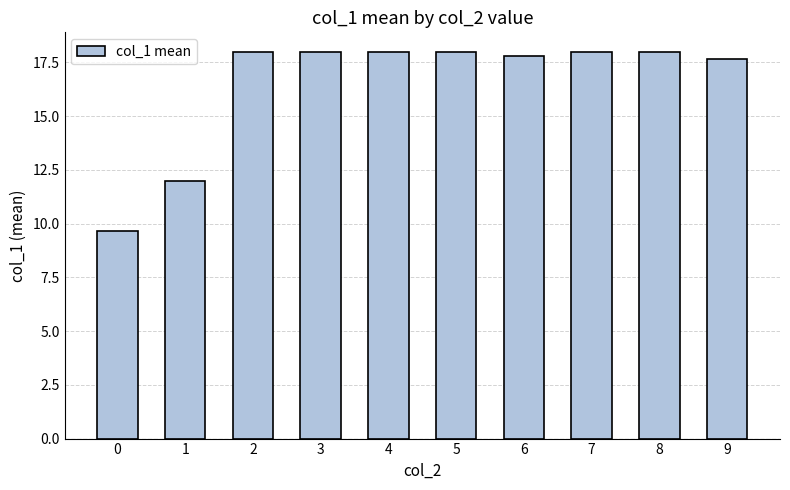

What is the maximum value shown in the chart?

18.0